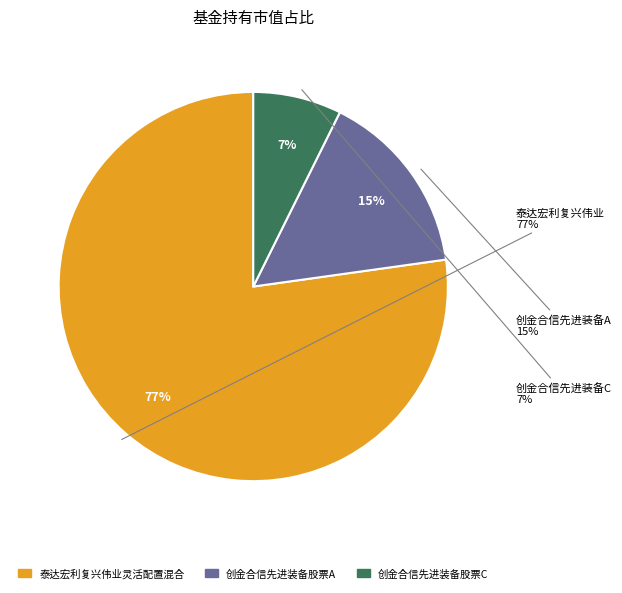

Which category has the biggest portion of the pie?

泰达宏利复兴伟业灵活配置混合